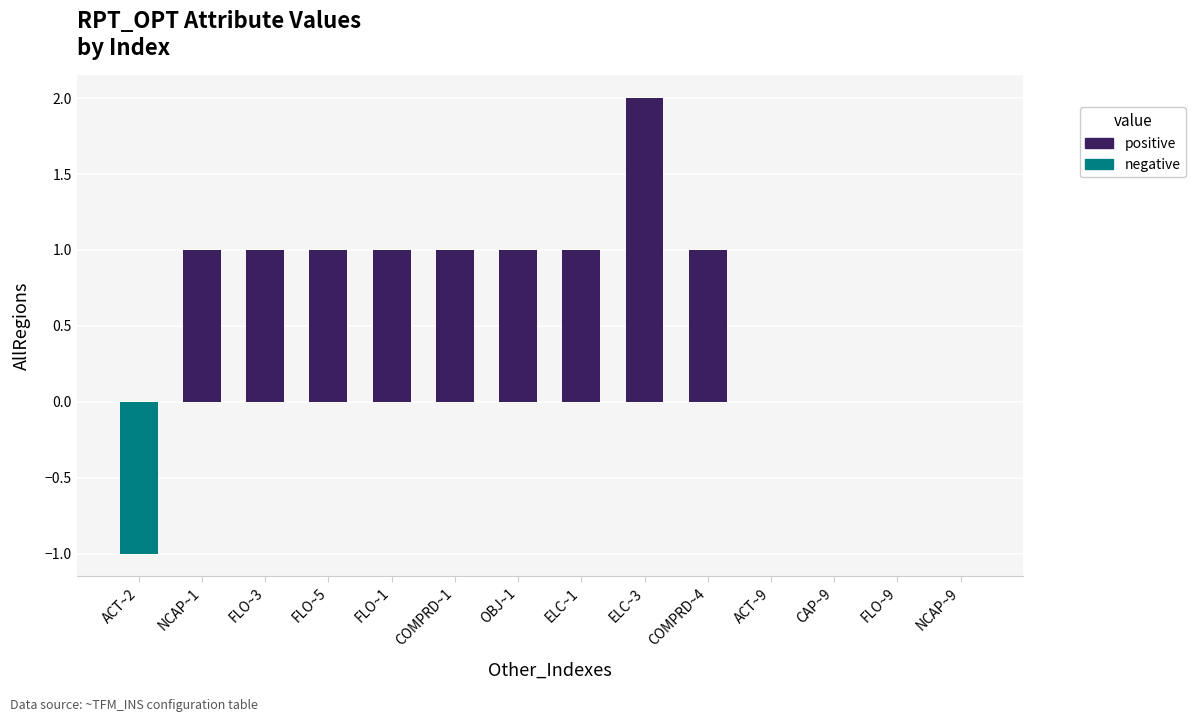

What position from the left is NCAP~1?

2